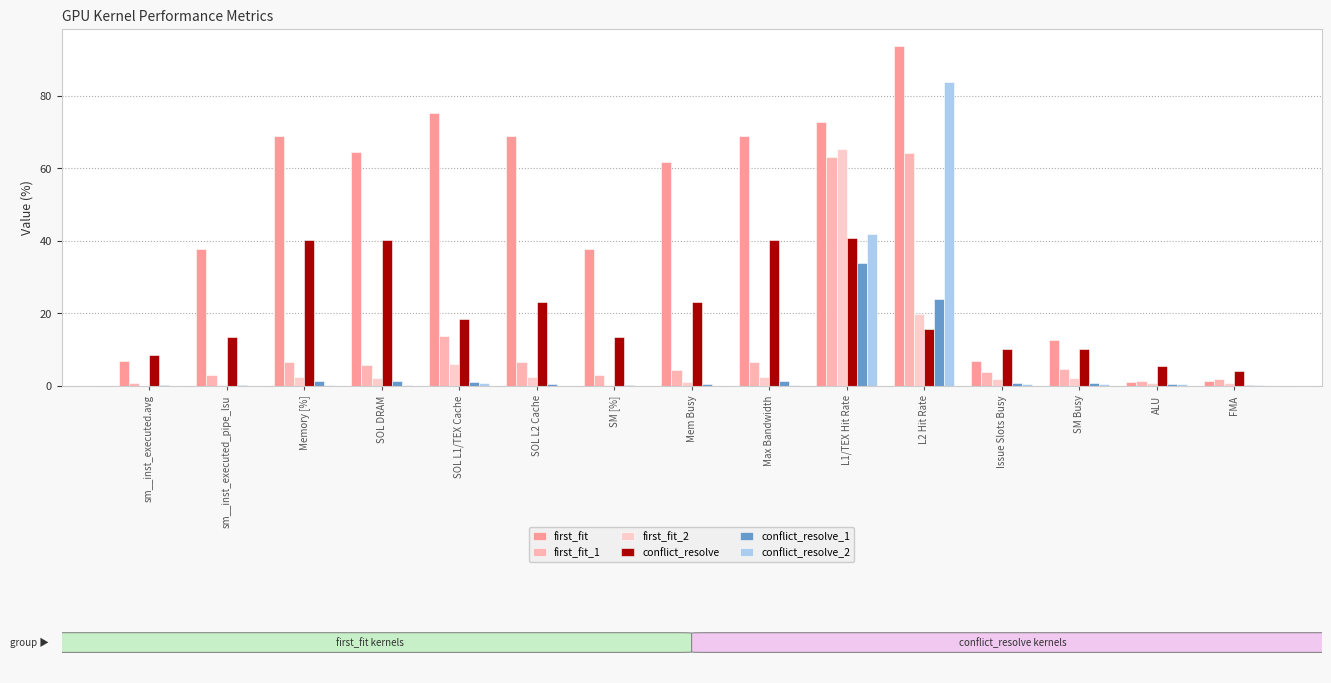

At how many categories does at least one series exceed 56?

8